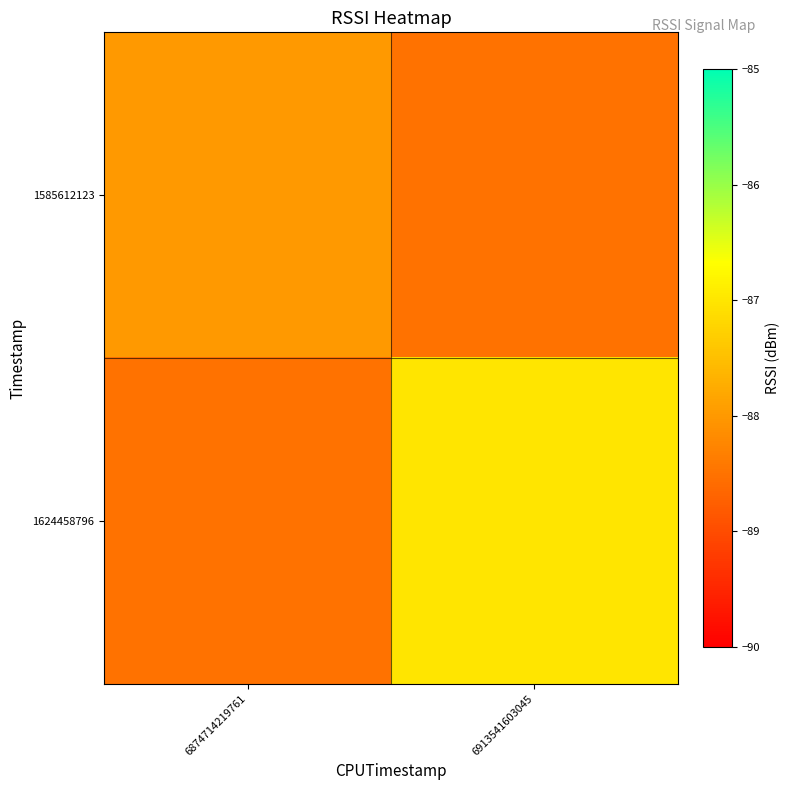

At how many categories does at least one series exceed -88?

1